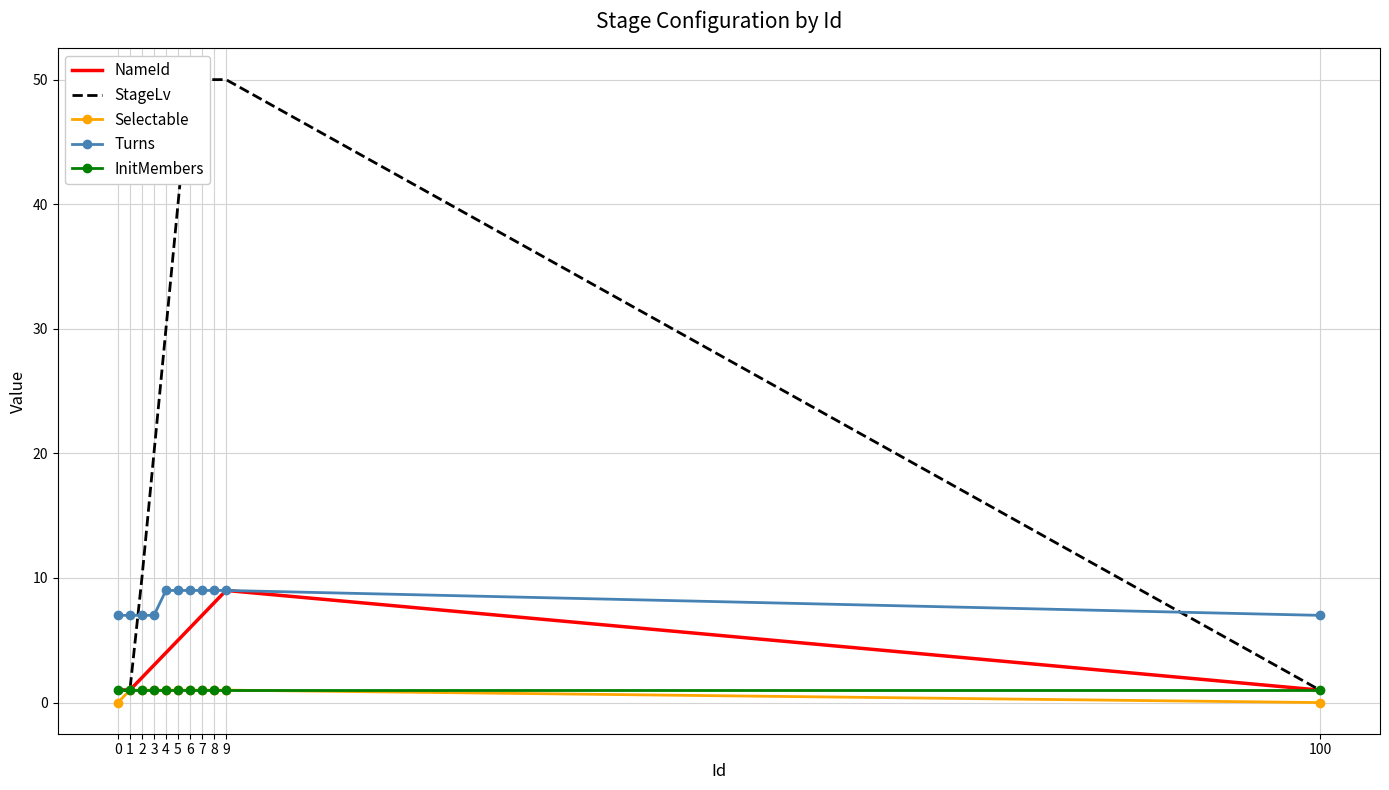

True or false: InitMembers has a value of 1 at 2.

True